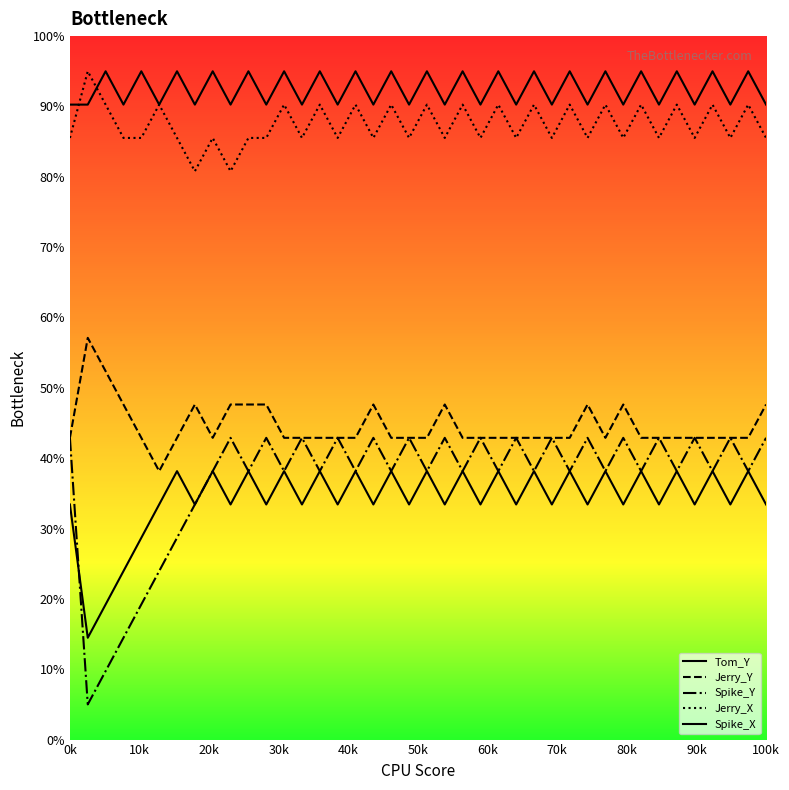

Is this an area chart (filled region under the line)?

No